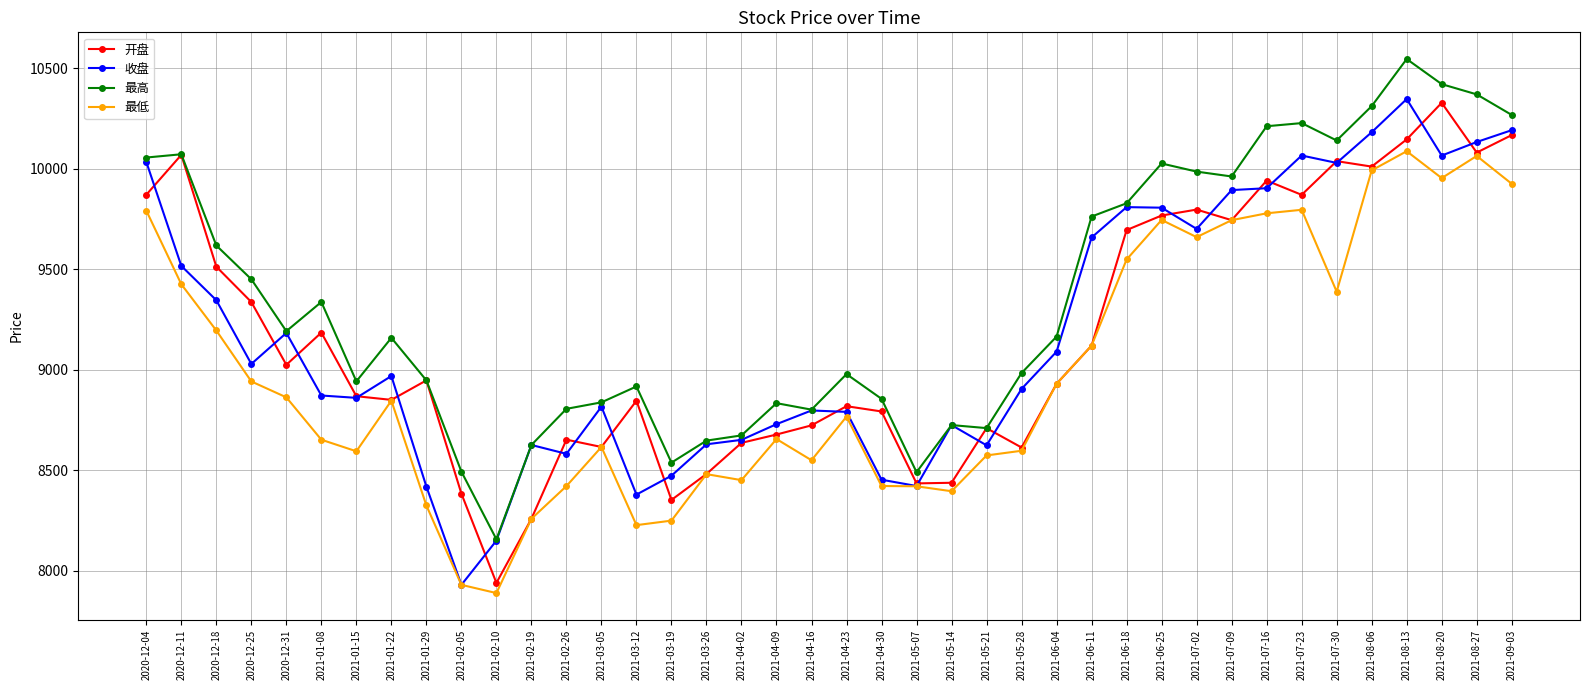

What is the lowest value of the 开盘 series?

7939.9